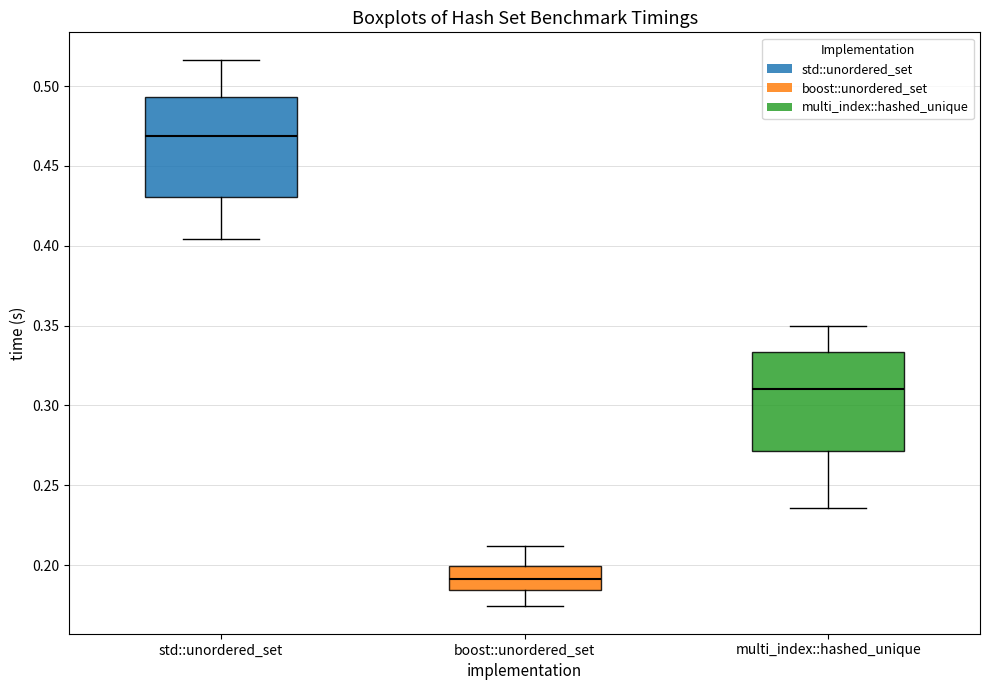

Reading left to right, read every box against the y-axis: the position of its median line, the range the box covers, and the ends of its whiskers. The values are not printed on the chart, so give them approximately, as read against the axis.

std::unordered_set: median 0.470, box 0.430 to 0.495, whiskers 0.405 to 0.515
boost::unordered_set: median 0.190, box 0.185 to 0.200, whiskers 0.175 to 0.210
multi_index::hashed_unique: median 0.310, box 0.270 to 0.335, whiskers 0.235 to 0.350